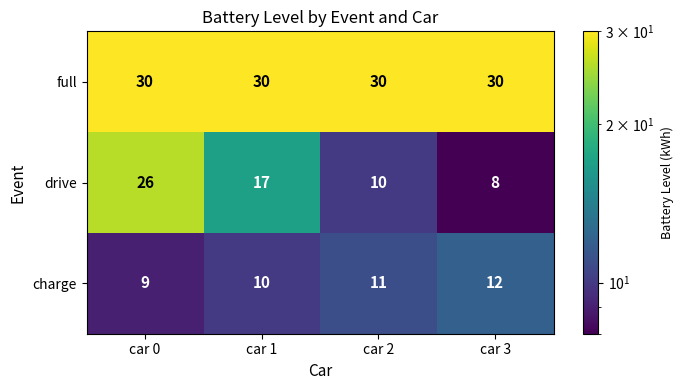

What is the difference between the highest and lowest values at car 0?

21